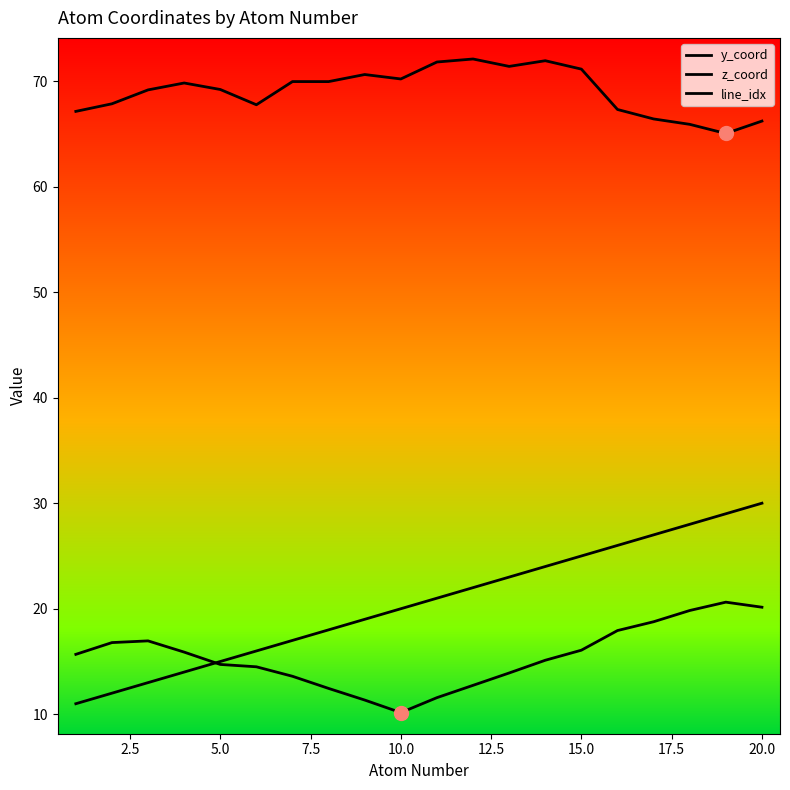

How many lines are shown in the chart?

3